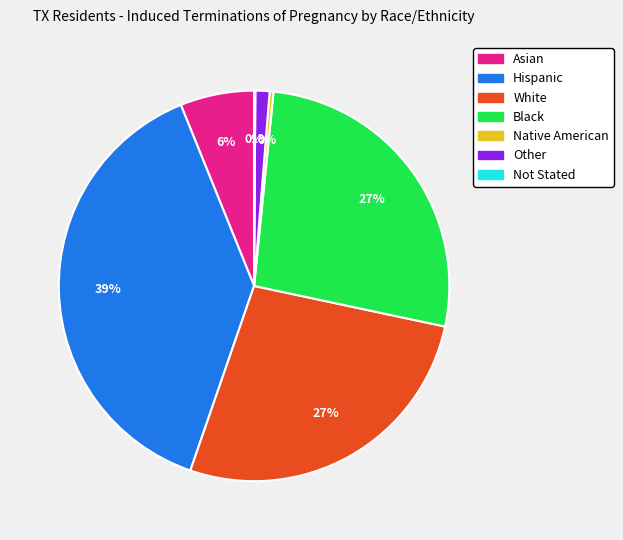

To the nearest percent, what is the average slice percentage?

14%